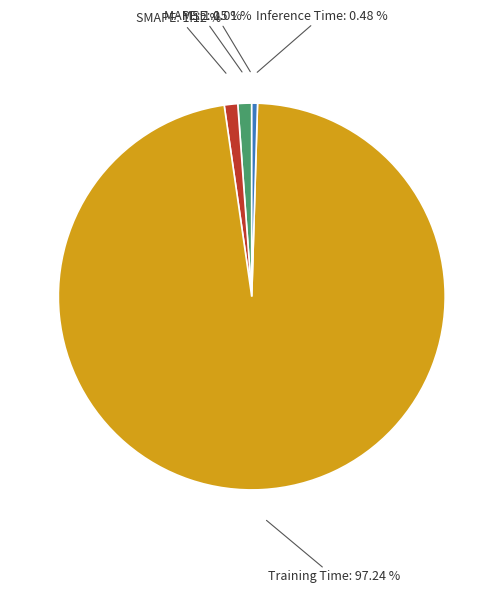

Which category has the biggest portion of the pie?

Training Time